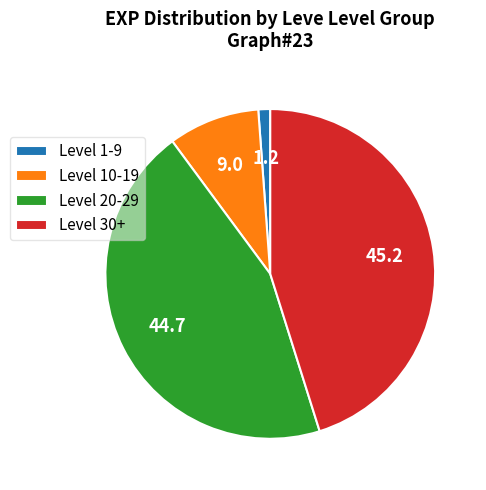

Which category has the smallest portion of the pie?

Level 1-9